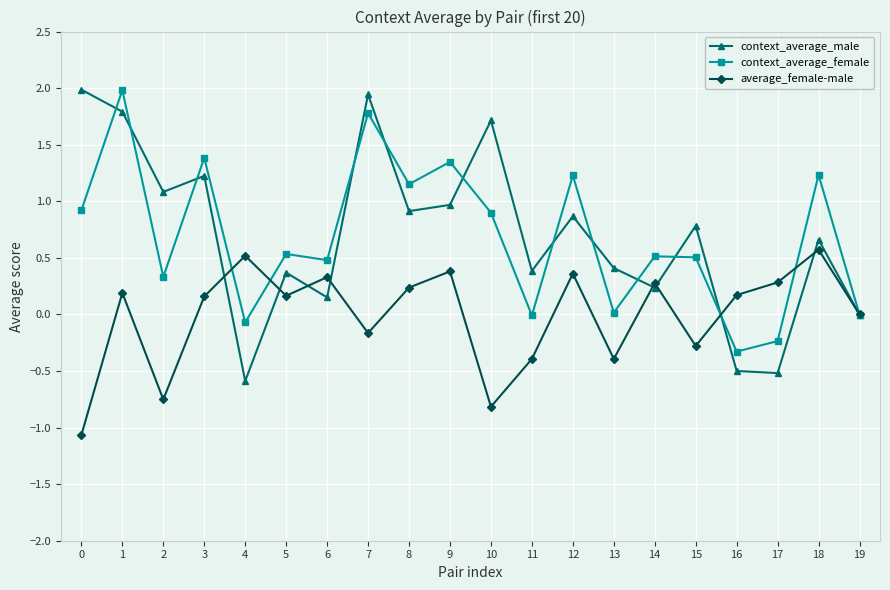

At which category does average_female-male reach its first local valley?

2